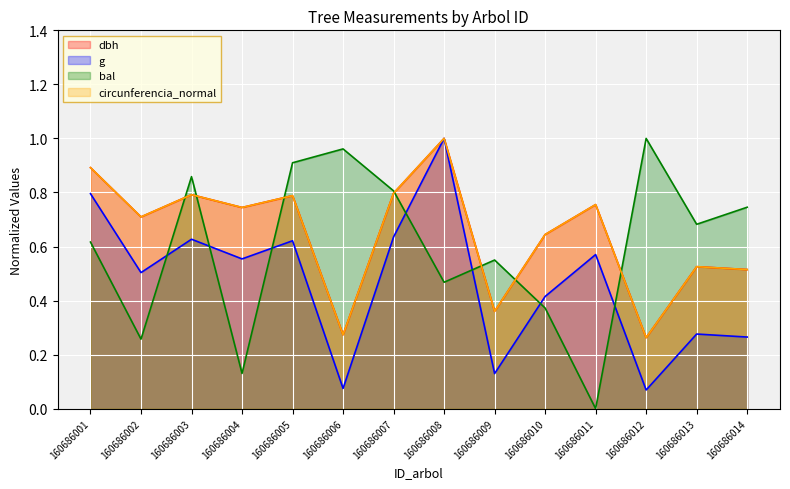

True or false: dbh and circunferencia_normal intersect in this chart.

True